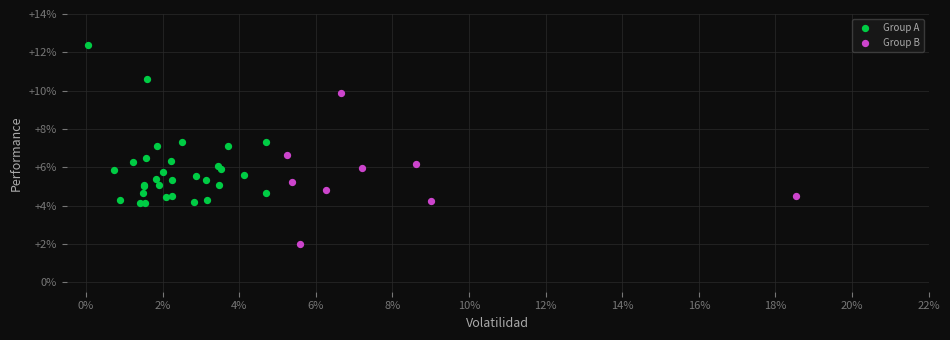

Which series reaches the maximum Y coordinate?

Group A